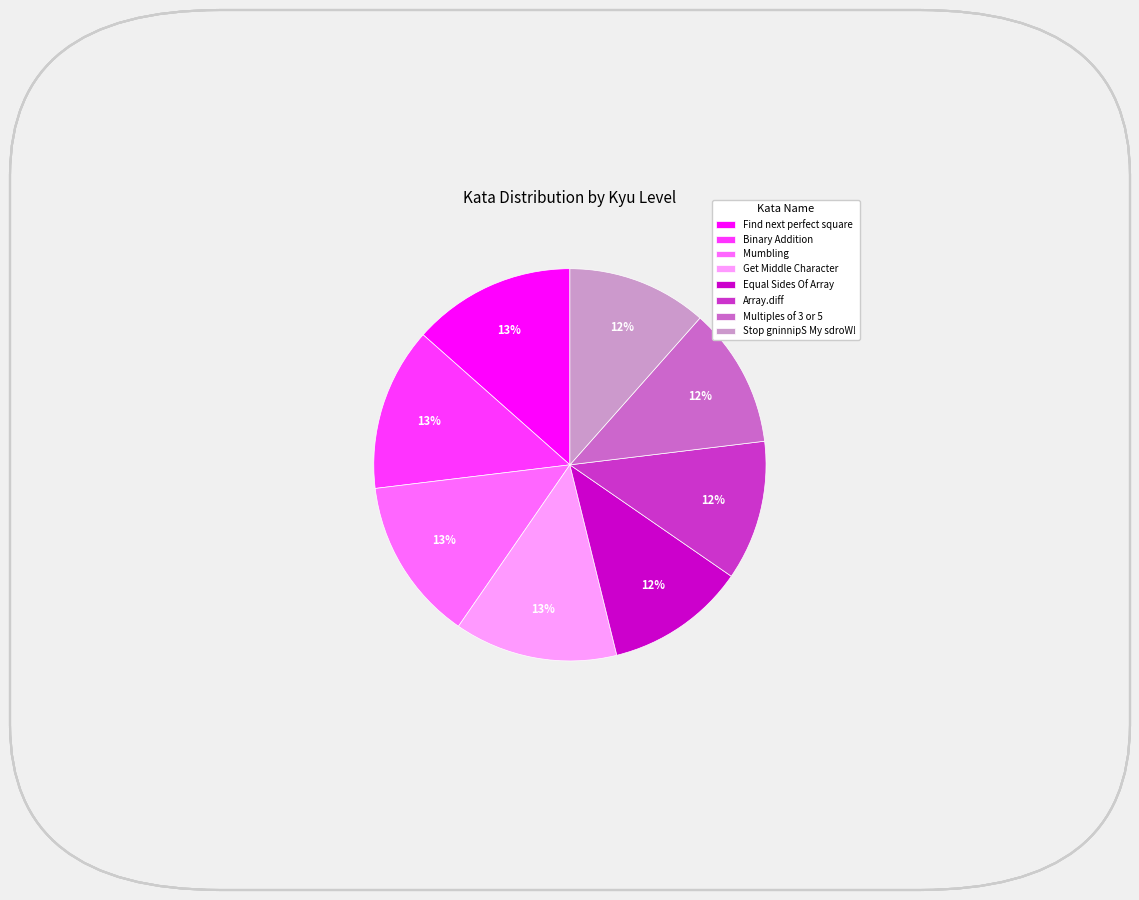

To the nearest percent, what is the average slice percentage?

12%